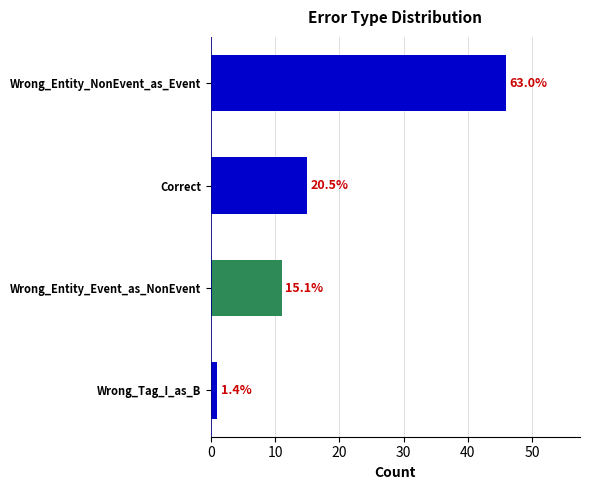

Are the bars horizontal?

Yes